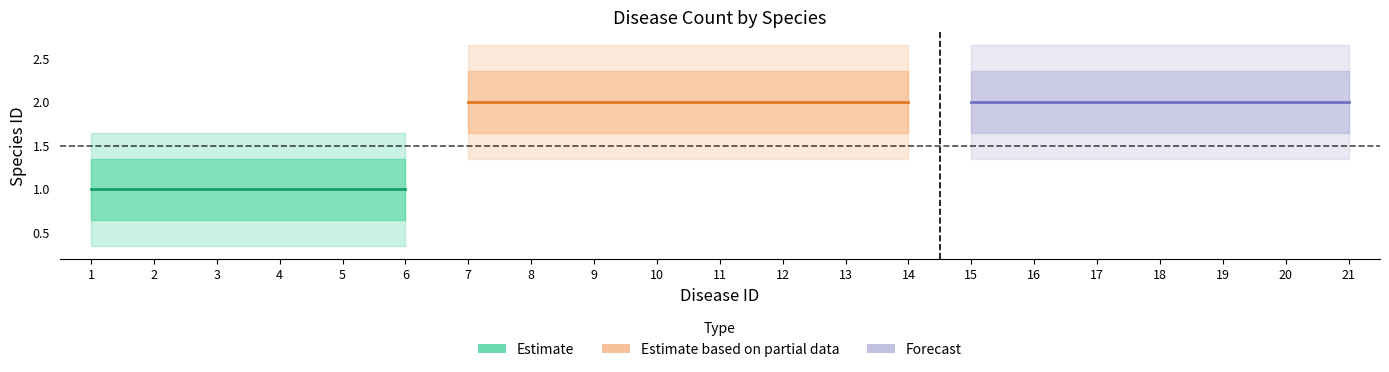

Reading left to right, list all the values displayed in this chart.

1=1	2=1	3=1	4=1	5=1	6=1	7=2	8=2	9=2	10=2	11=2	12=2	13=2	14=2	15=2	16=2	17=2	18=2	19=2	20=2	21=2